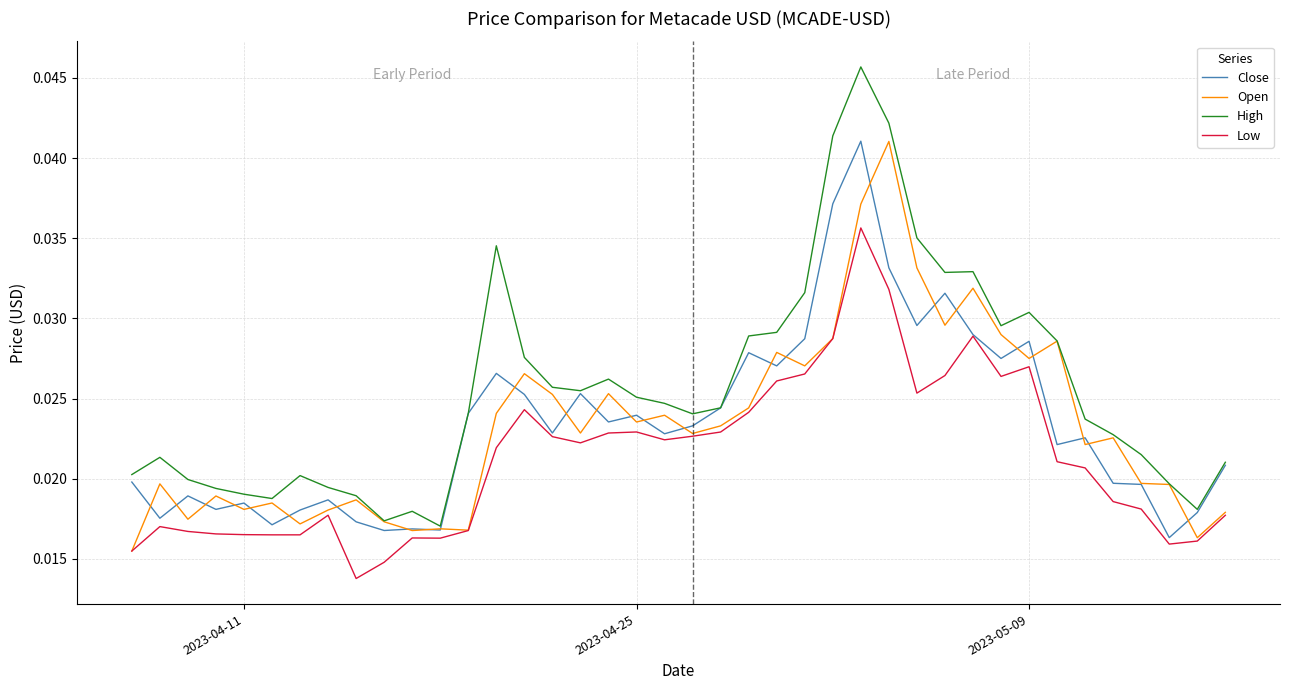

True or false: Low and High cross at least once.

False